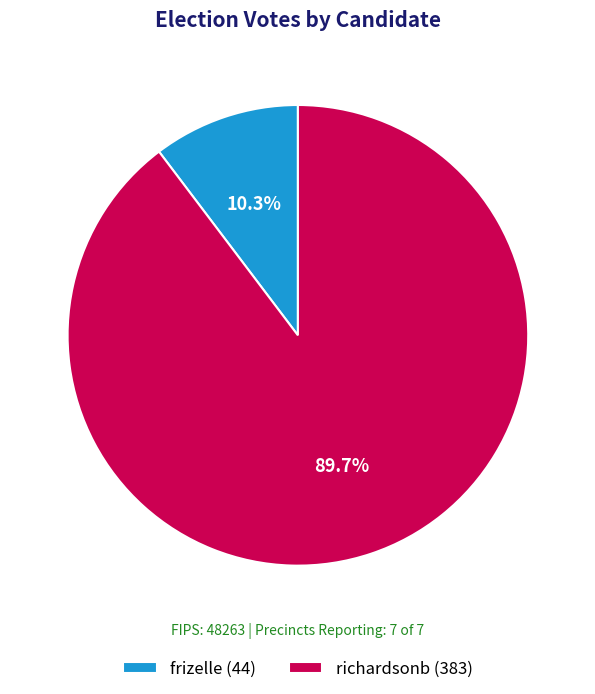

Count the number of slices in the pie.

2